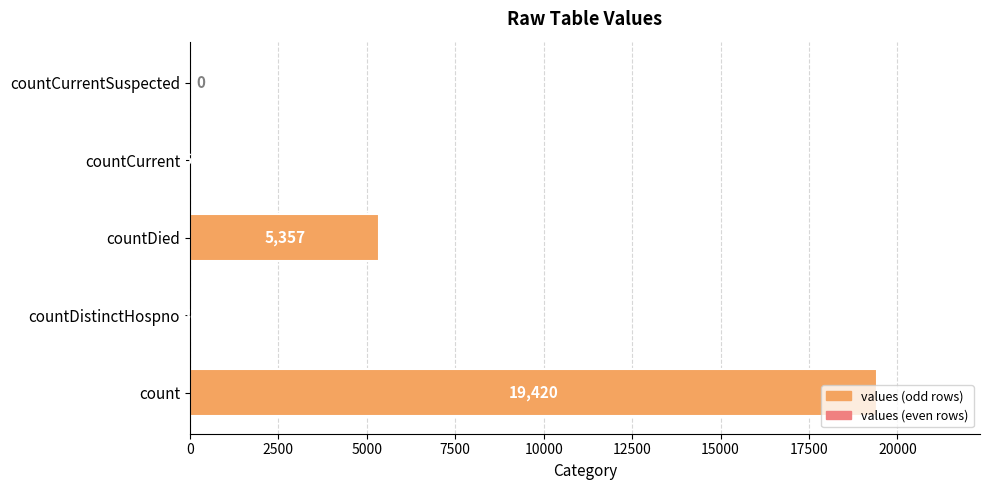

Is it true that the value at countDistinctHospno is 38?

True